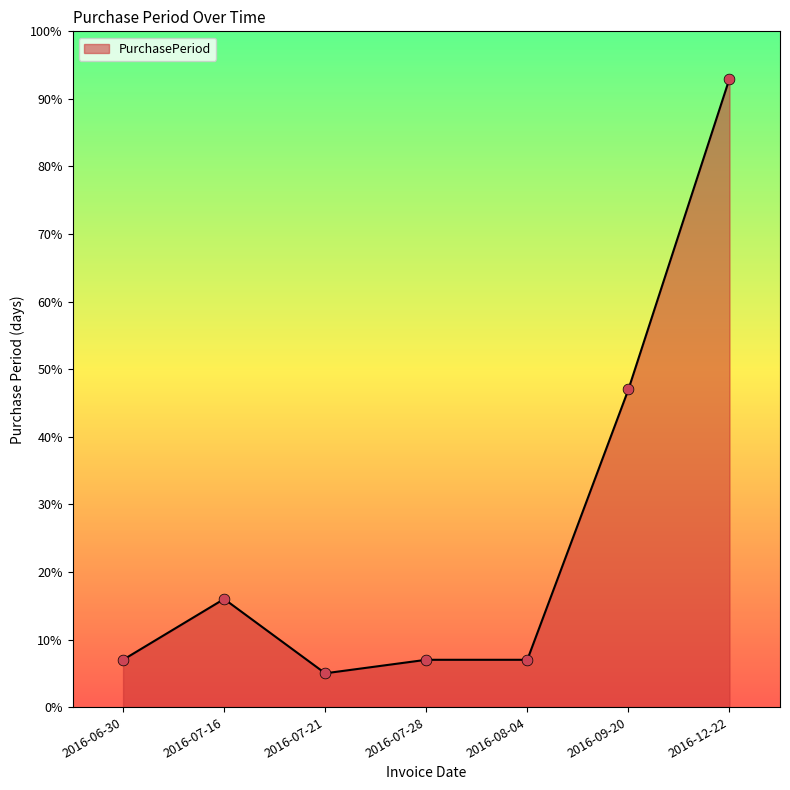

Which has a higher value, 2016-06-30 or 2016-09-20?

2016-09-20